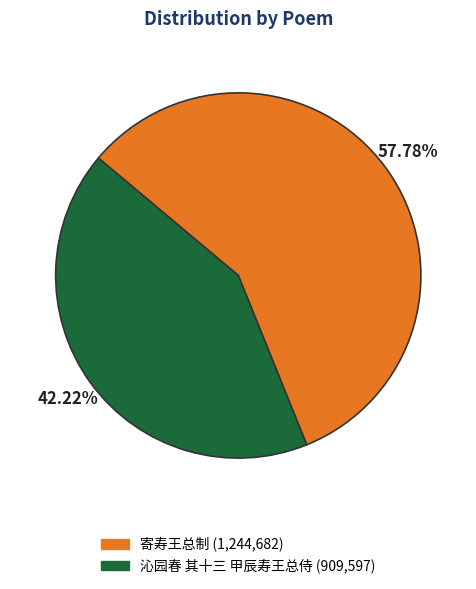

Between 寄寿王总制 and 沁园春 其十三 甲辰寿王总侍, which is larger?

寄寿王总制